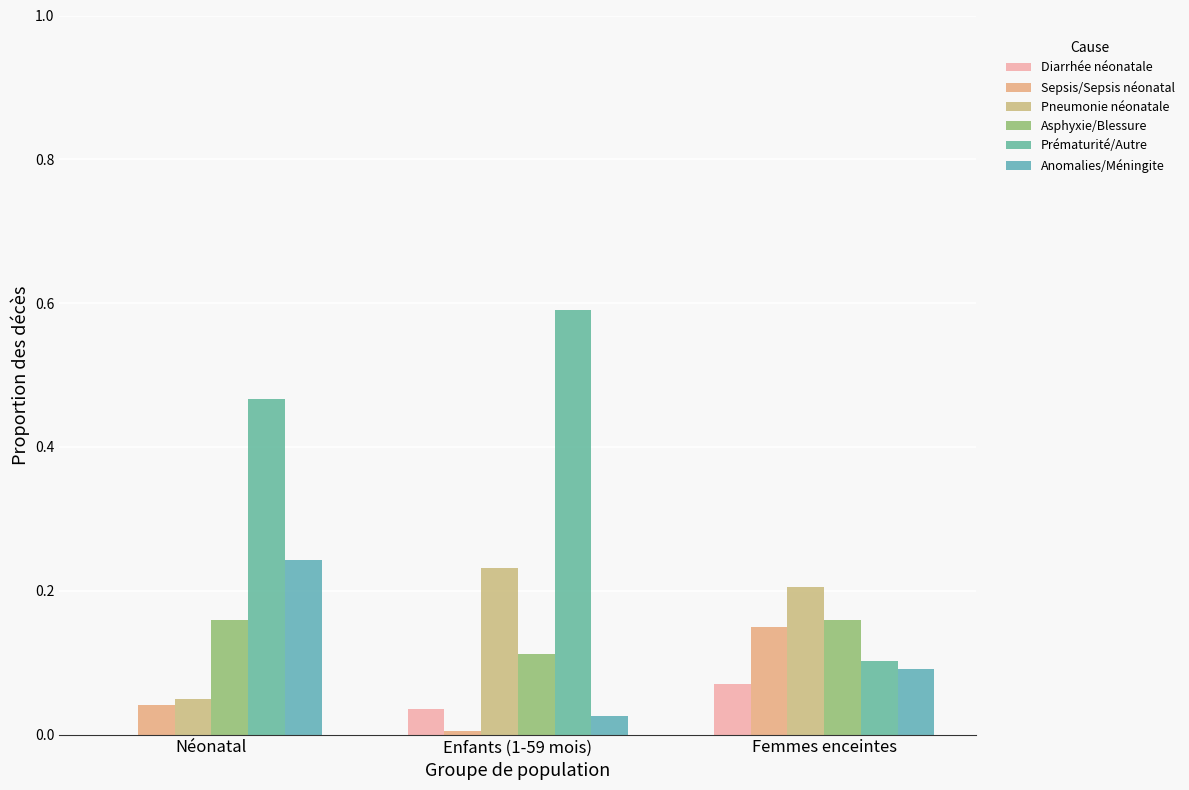

At which category does the chart reach its peak across all series?

Enfants (1-59 mois)